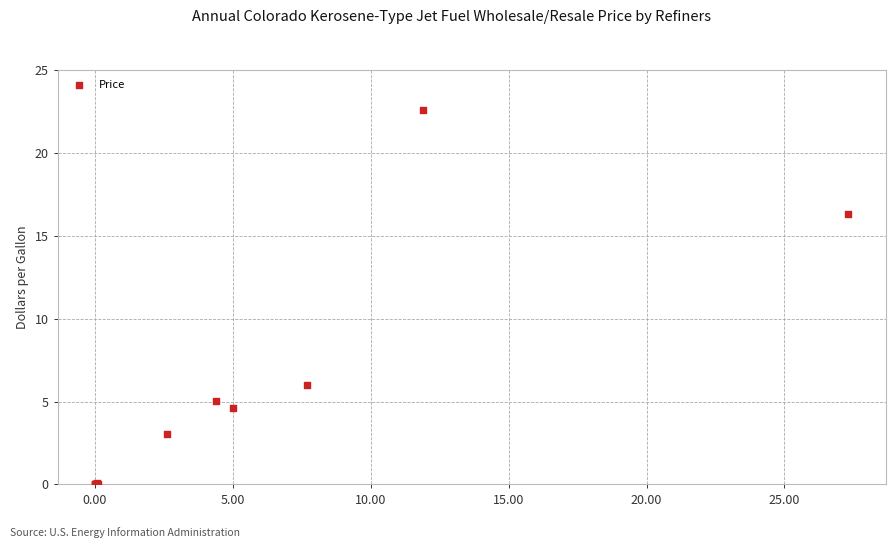

What Y value in the scatter plot is closest to 11?

6.0